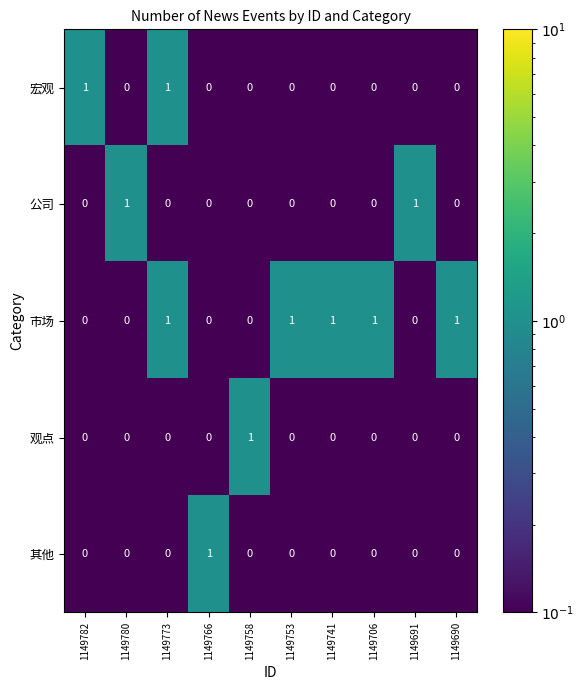

What is the sum of all 市场 values?

5